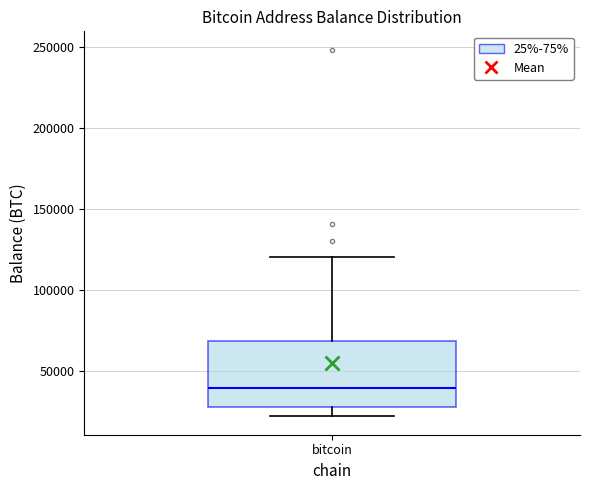

Where is the upper edge of the box for bitcoin on the y-axis? The values are not printed on the chart, so give them approximately, as read against the axis.

70000